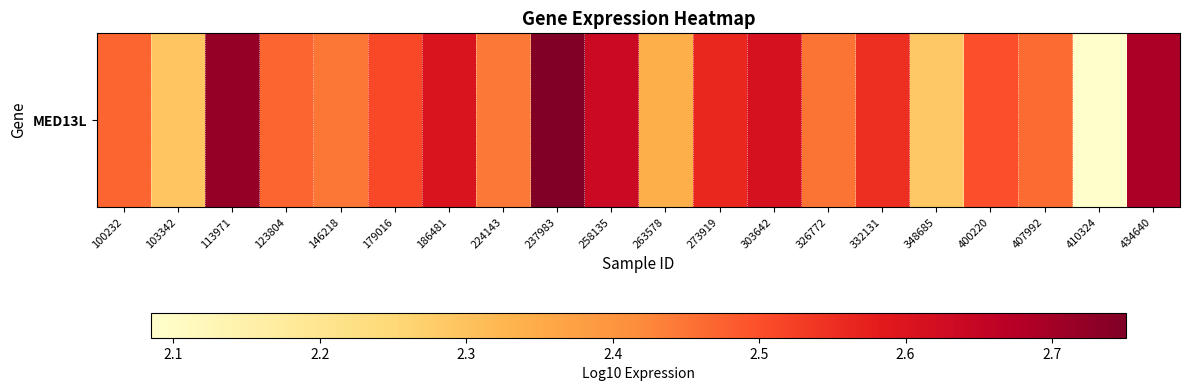

List the labels in order of value, smallest first.

410324, 348685, 103342, 263578, 224143, 146218, 326772, 407992, 123804, 100232, 400220, 179016, 332131, 273919, 186481, 303642, 258135, 434640, 113971, 237983